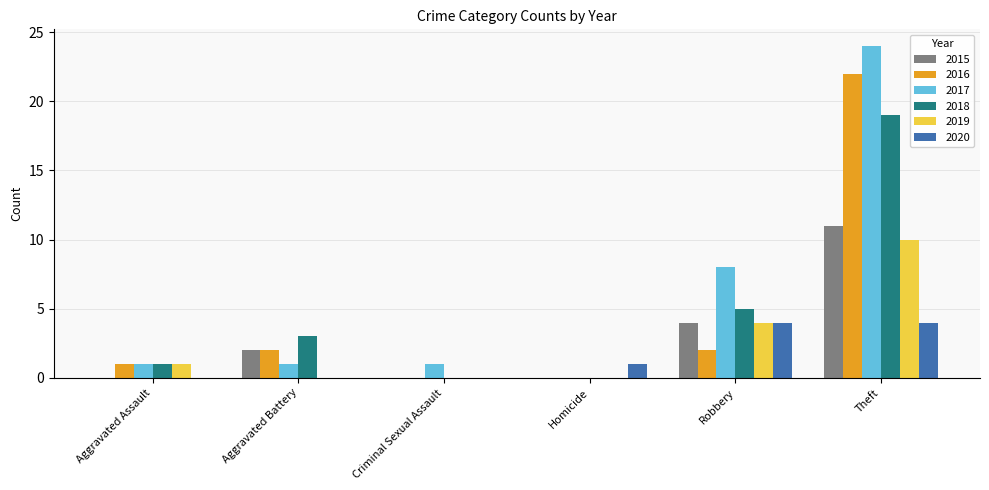

What is the sum of the 2016 values at Theft and Aggravated Assault?

23